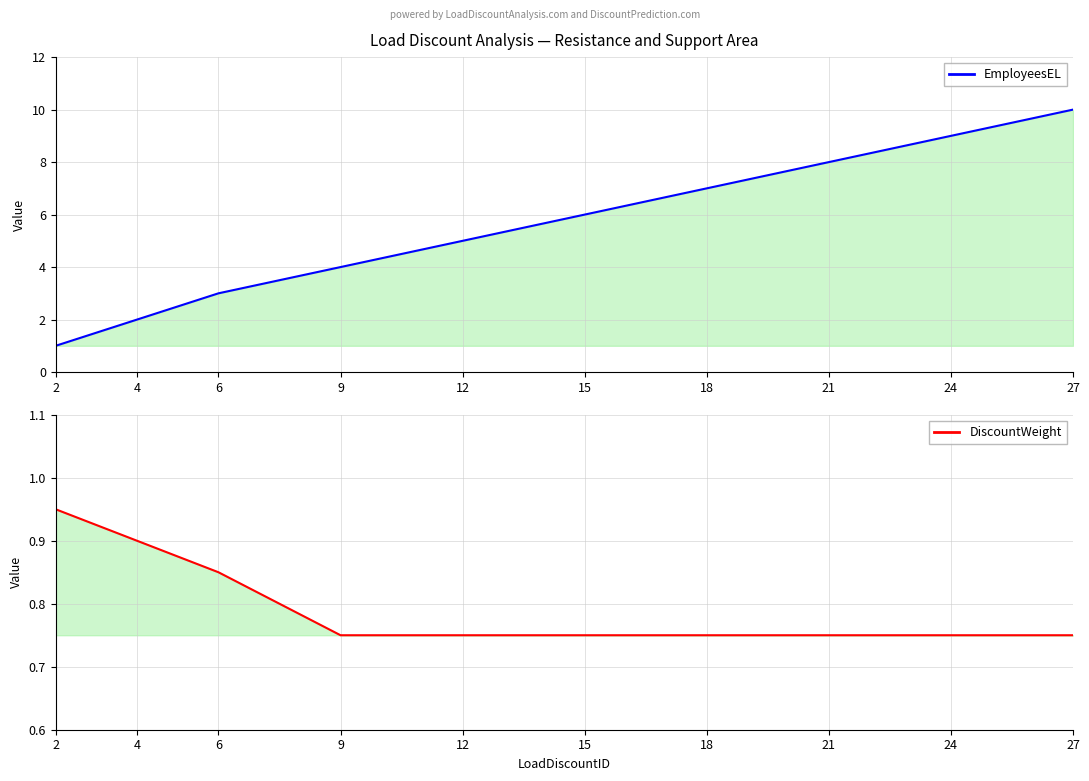

True or false: DiscountWeight has more than 1 interior local peaks.

False